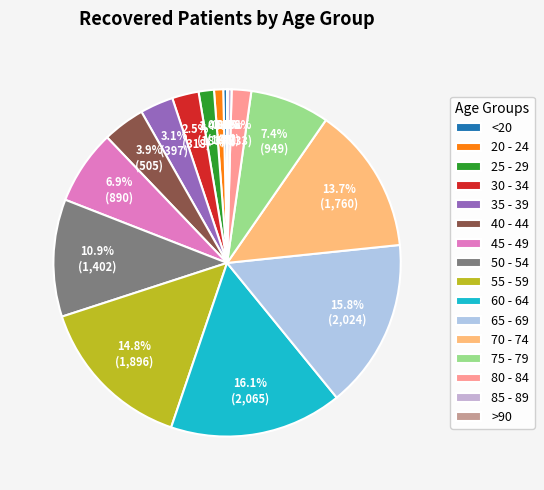

How much of the chart is everything except 25 - 29?

98.6%